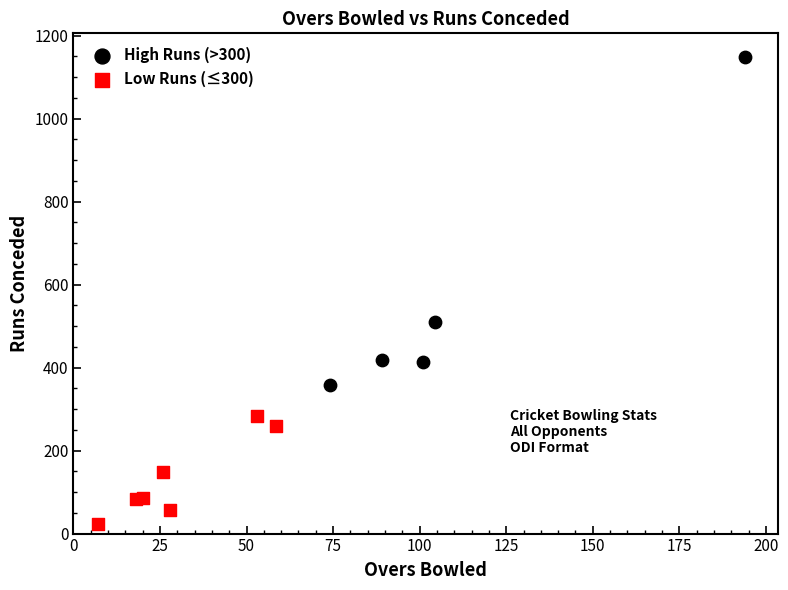

Which series reaches the maximum Y coordinate?

High Runs (>300)